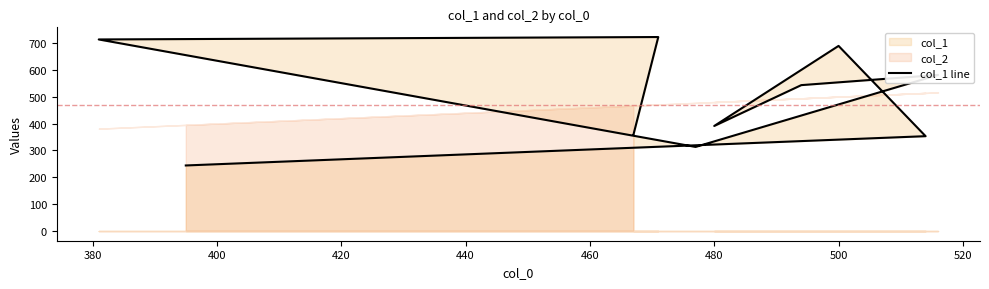

What is the difference between the second highest and minimum values?

469